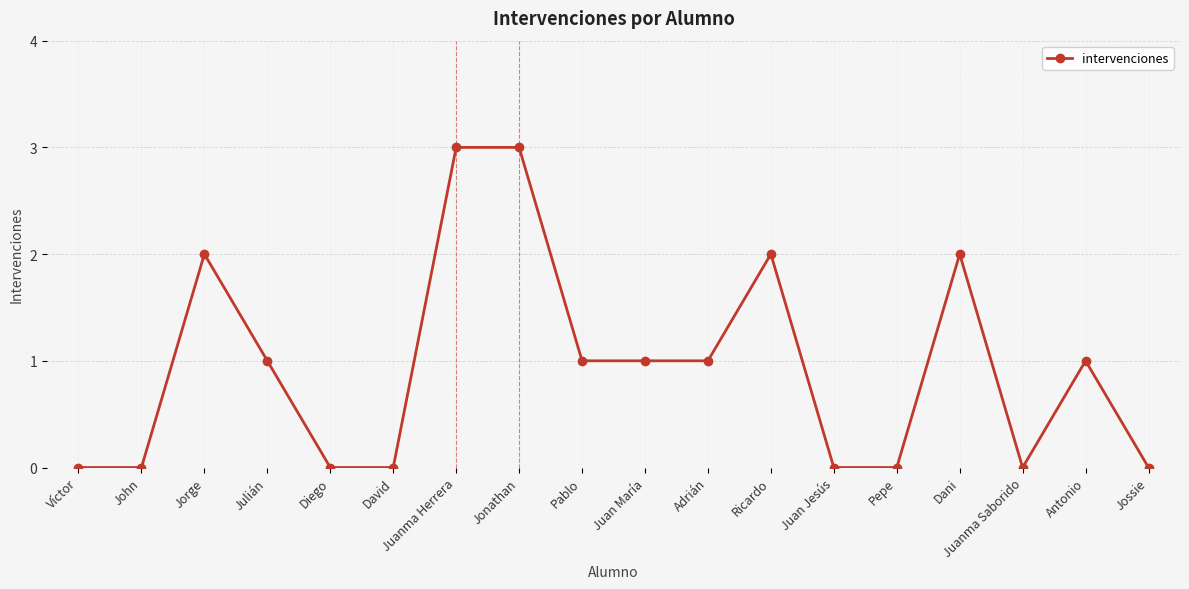

Reading left to right, transcribe all the data shown in this chart.

0	0	2	1	0	0	3	3	1	1	1	2	0	0	2	0	1	0